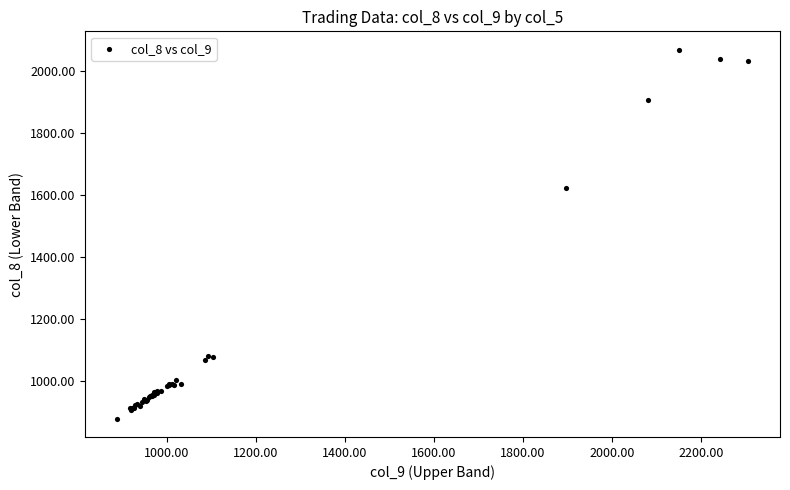

What Y value in the scatter plot is closest to 1474?

1622.3